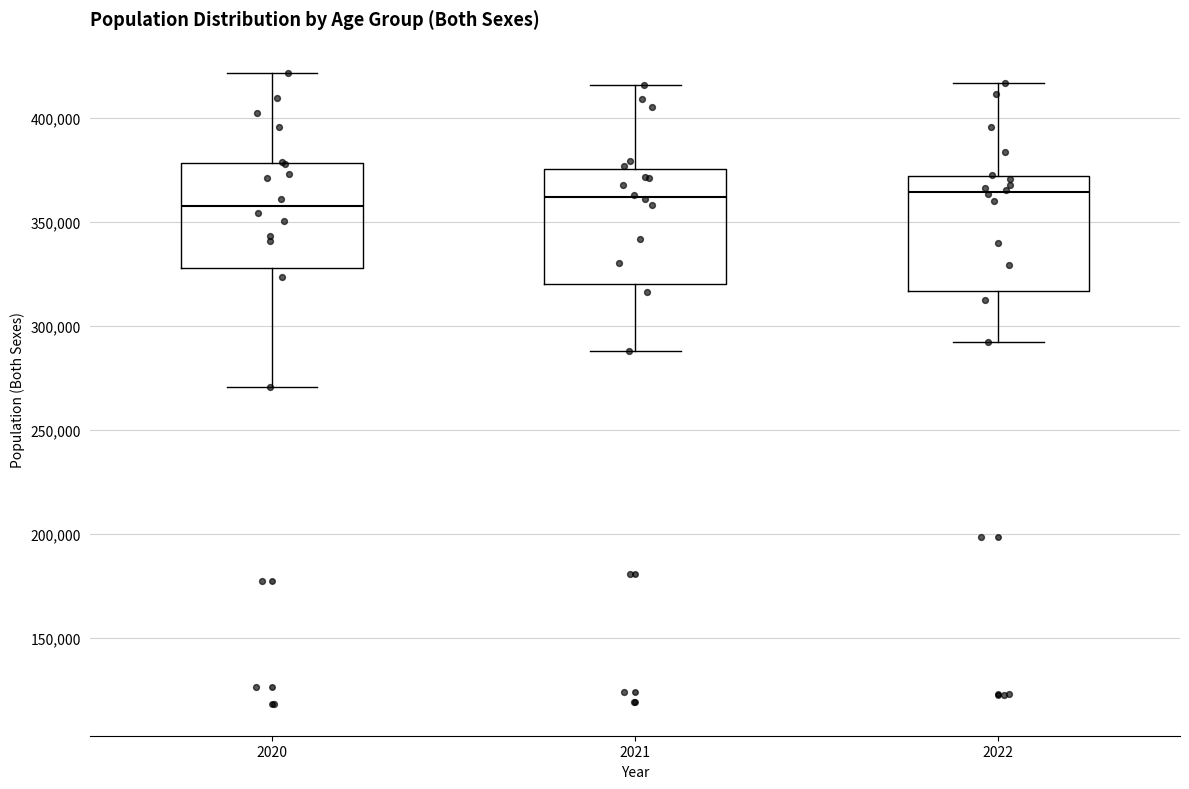

Reading left to right, read every box against the y-axis: the position of its median line, the range the box covers, and the ends of its whiskers. The values are not printed on the chart, so give them approximately, as read against the axis.

2020: median 360000, box 330000 to 380000, whiskers 270000 to 420000
2021: median 360000, box 320000 to 375000, whiskers 290000 to 415000
2022: median 365000, box 315000 to 370000, whiskers 290000 to 415000